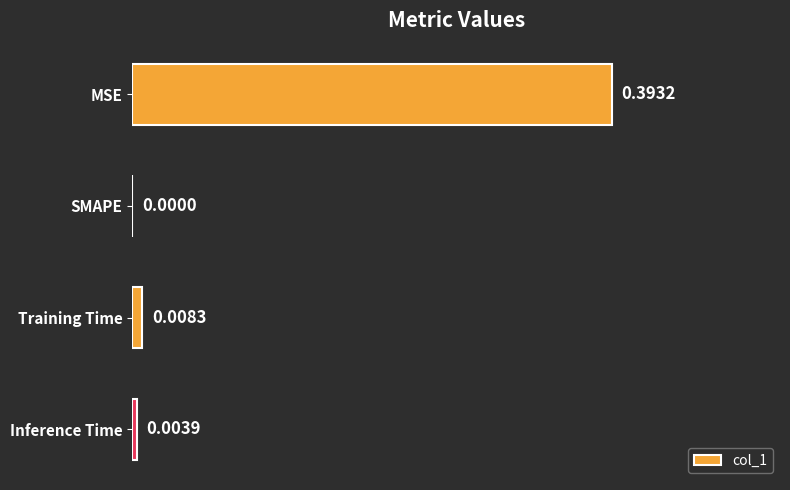

What is the average value?

0.1